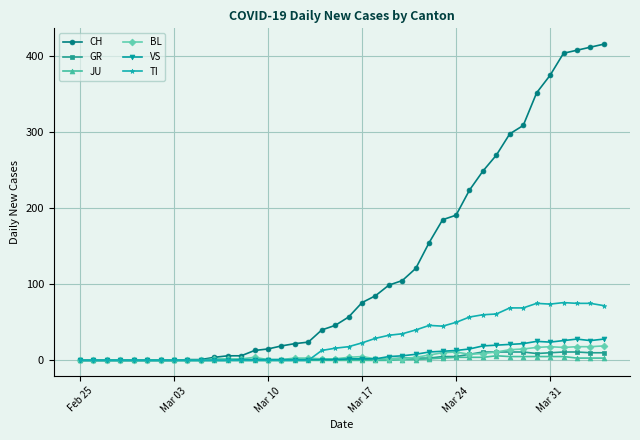

What is the difference between the maximum and second lowest values in the GR series?

11